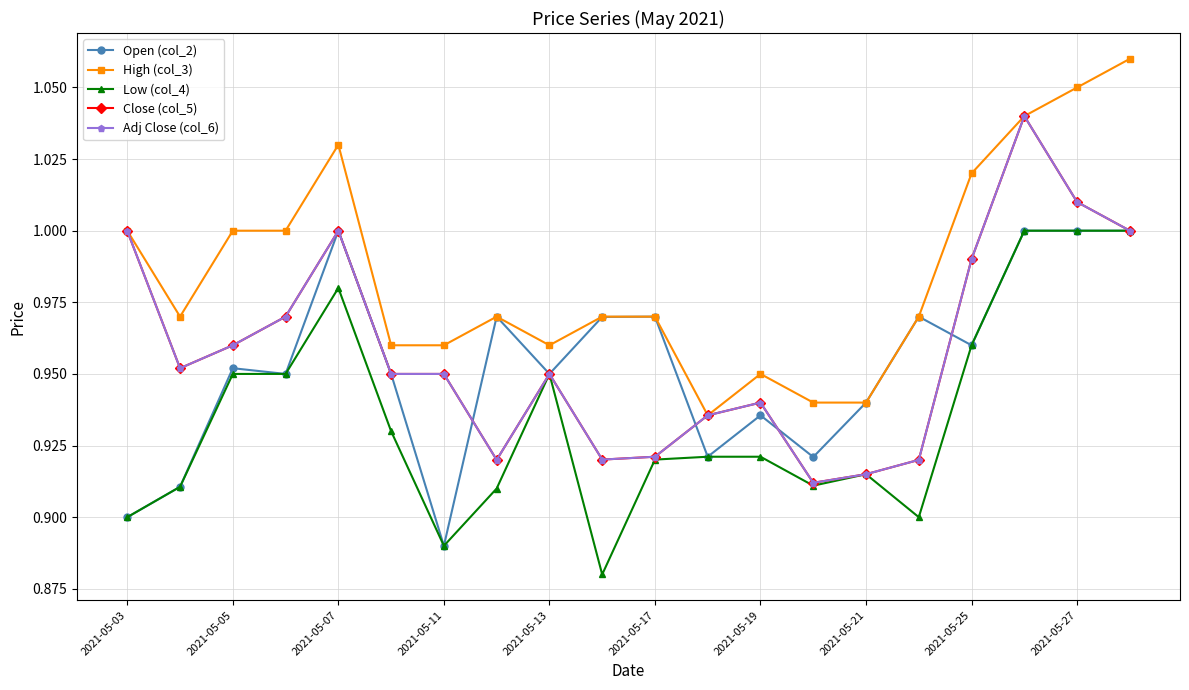

True or false: Low (col_4) and Open (col_2) intersect in this chart.

False